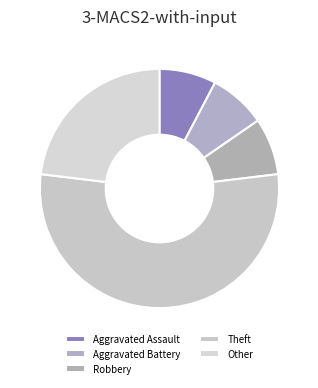

Combined, do Other and Robbery account for over 50%?

No